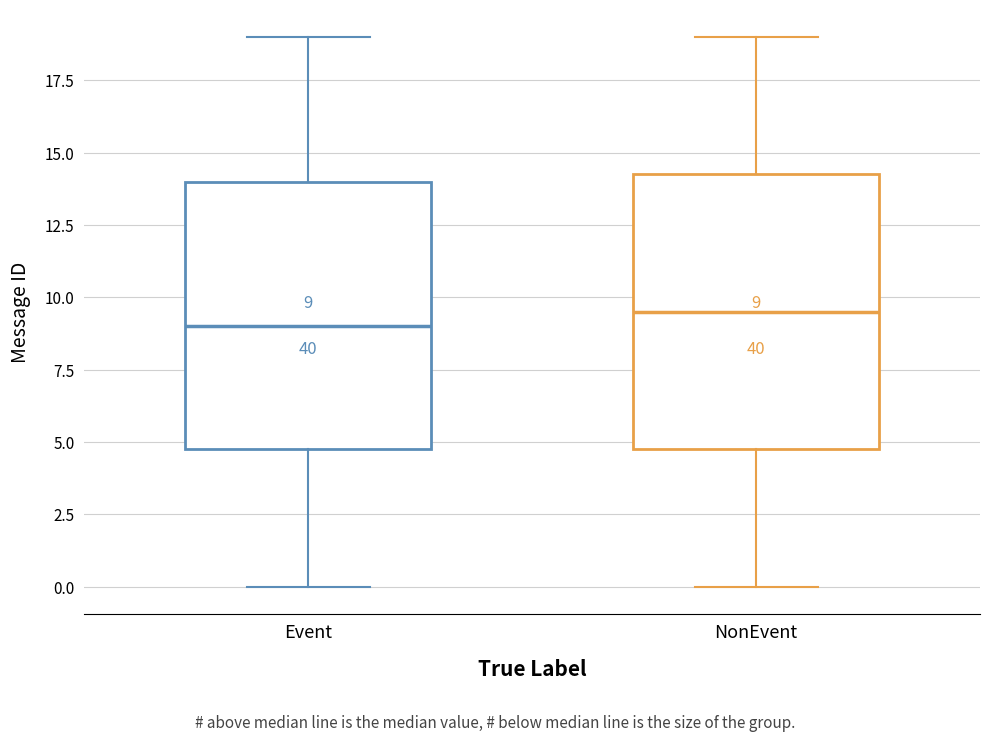

Which box's median line is the highest?

NonEvent